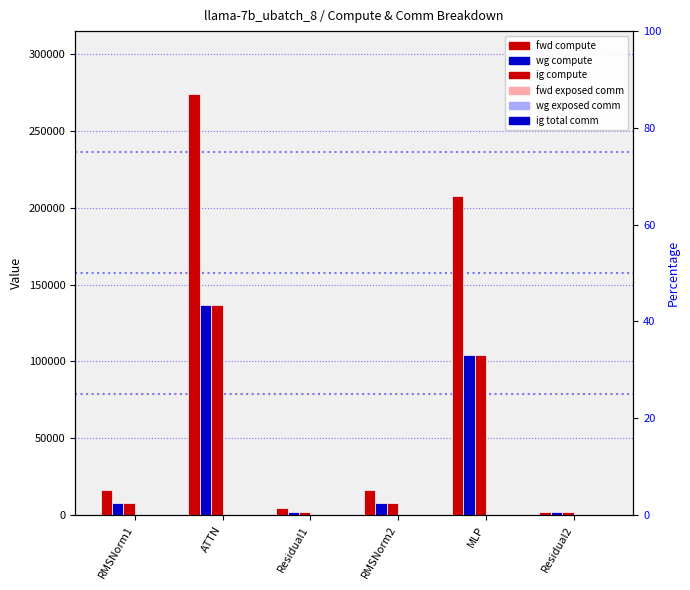

List the series in order of their peak value, highest first.

fwd compute, wg compute, ig compute, ig total comm, fwd exposed comm, wg exposed comm